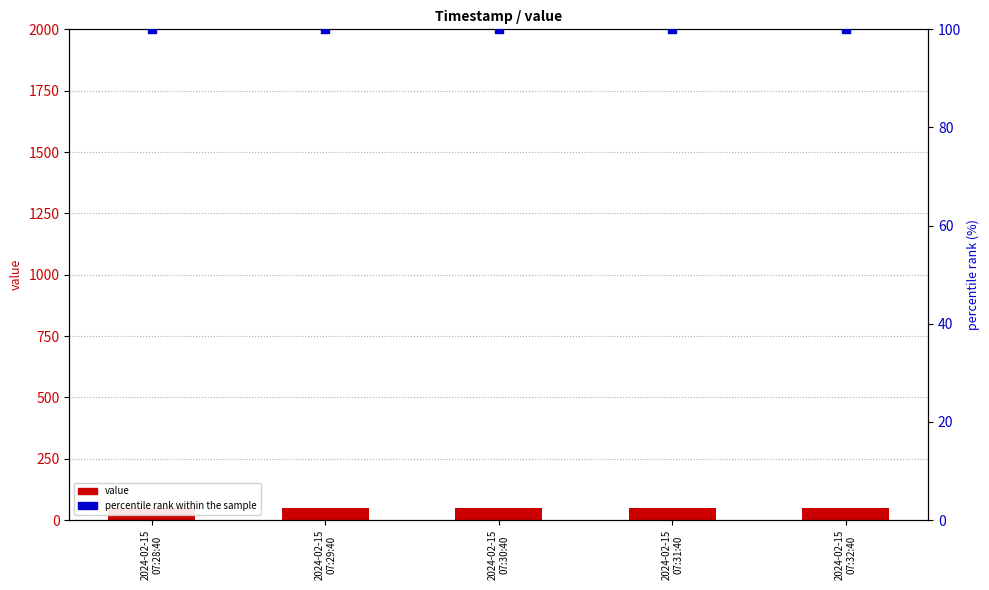

Which series has the widest spread of Y values?

value